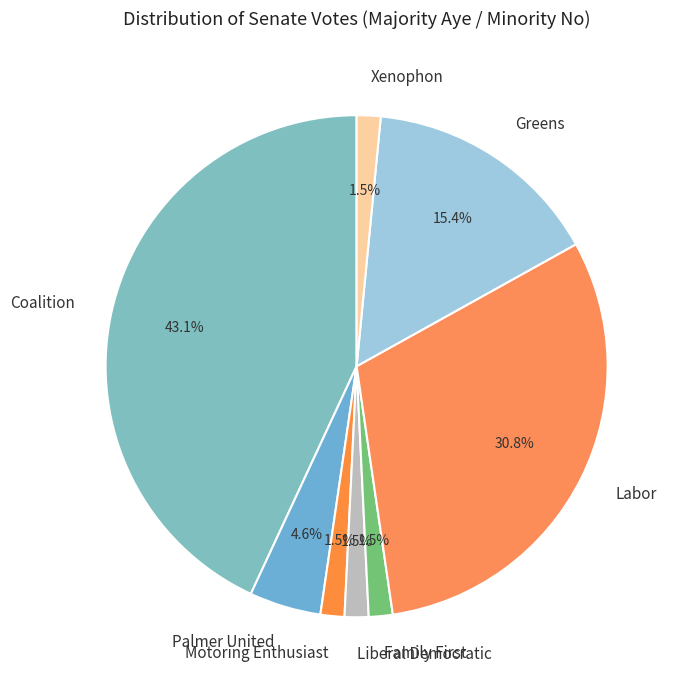

Does Liberal Democratic account for over 50% of the chart?

No